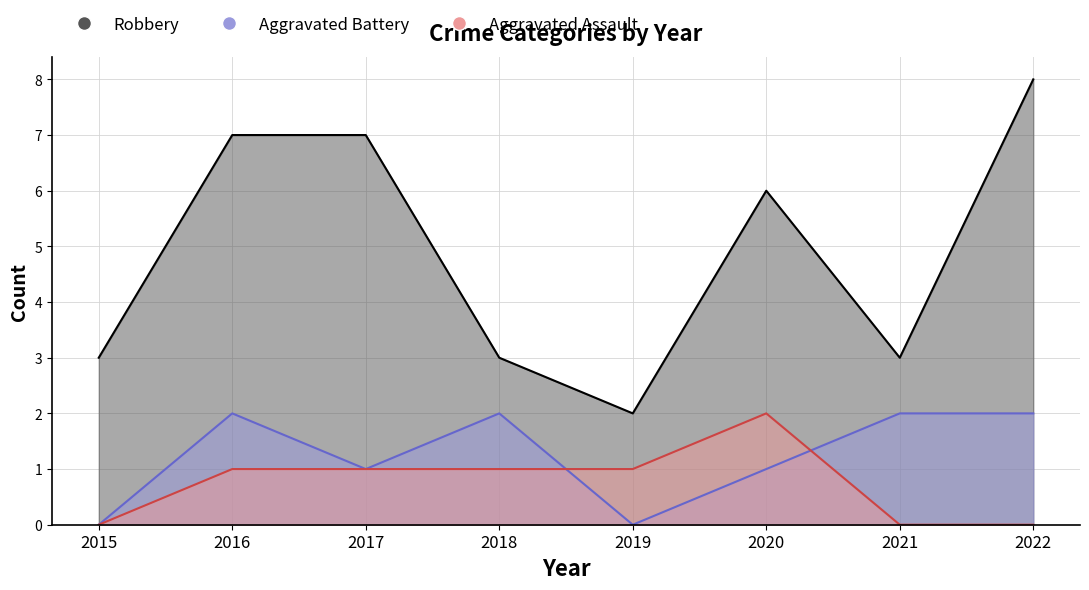

What is the difference between the highest and lowest values at 2020?

5